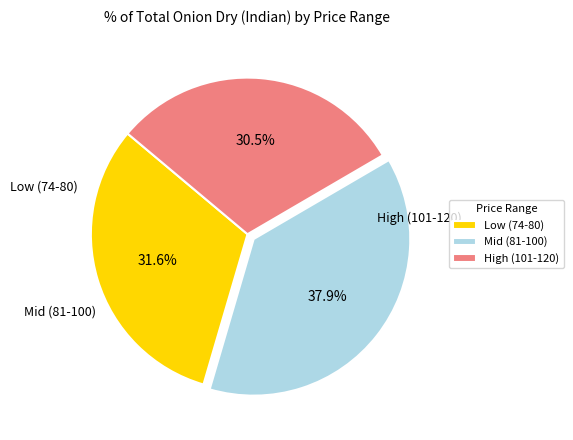

Rank the categories by value from highest to lowest.

Mid (81-100), Low (74-80), High (101-120)